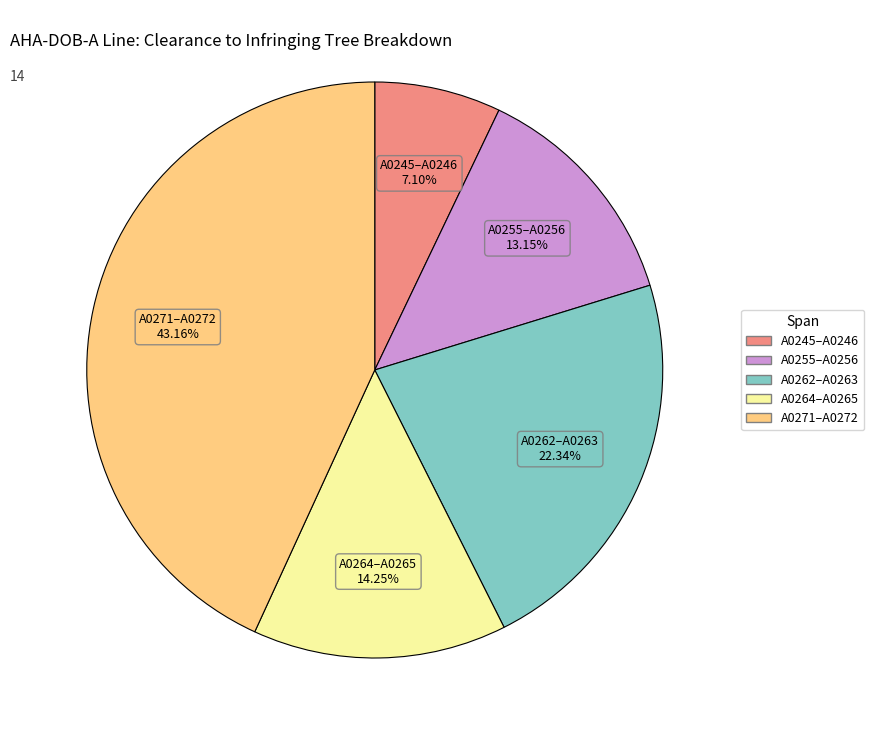

Combined, do A0271–A0272 and A0255–A0256 account for over 50%?

Yes